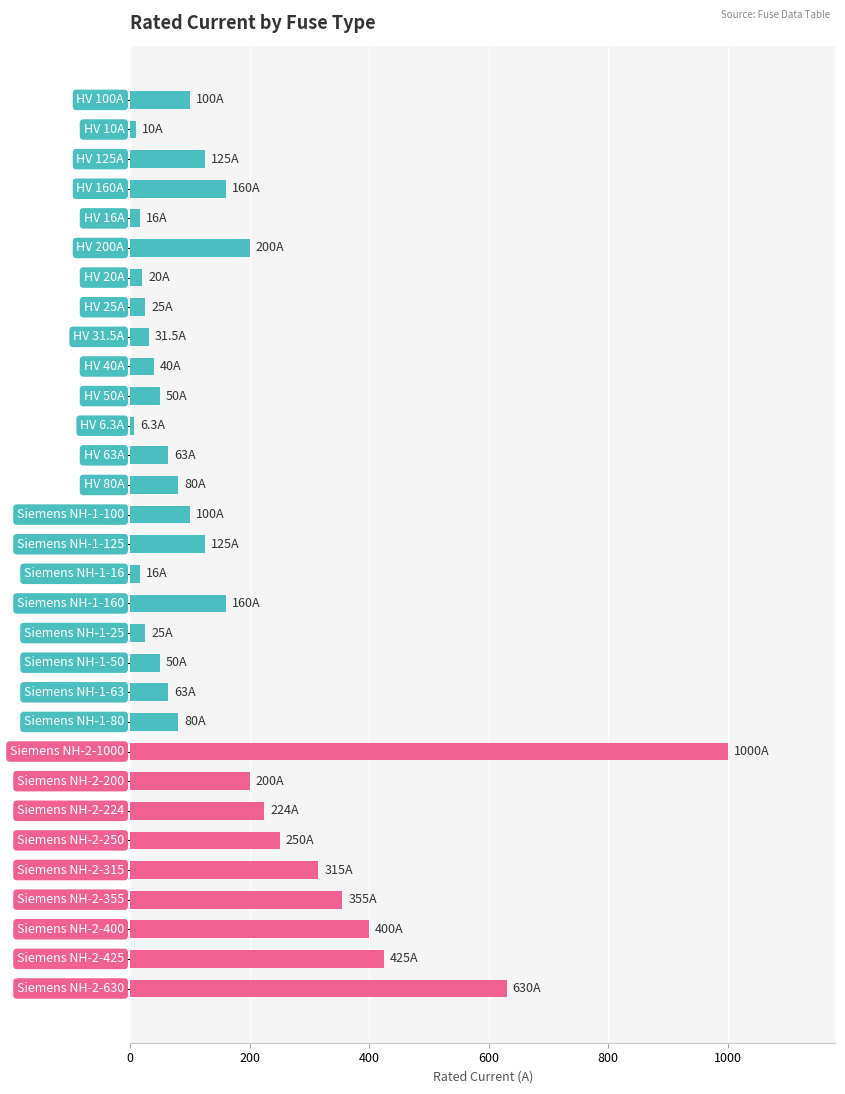

What is the greatest value displayed?

1000.0